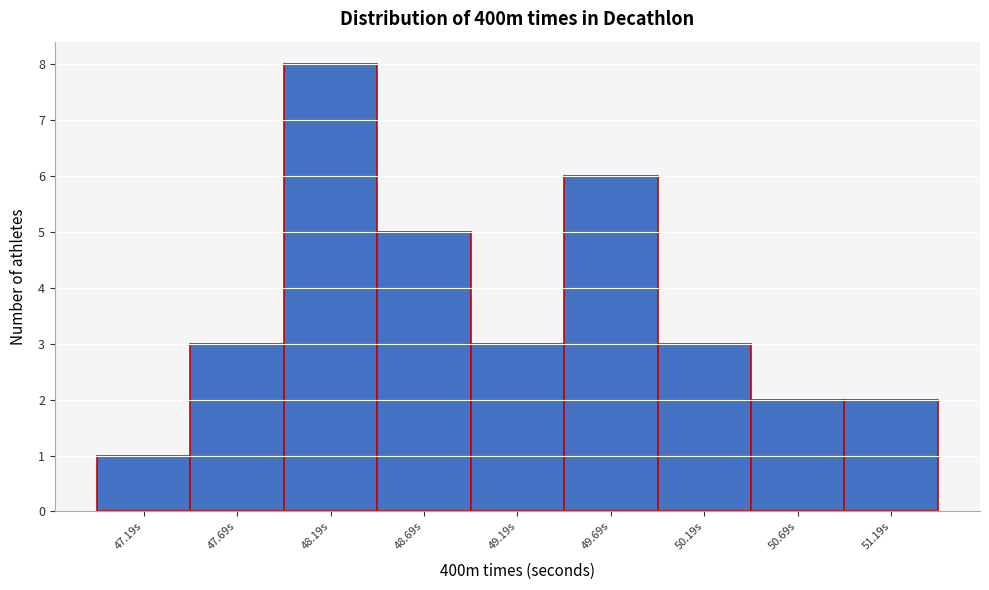

Reading left to right, transcribe all the data shown in this chart.

47.19s=1	47.69s=3	48.19s=8	48.69s=5	49.19s=3	49.69s=6	50.19s=3	50.69s=2	51.19s=2